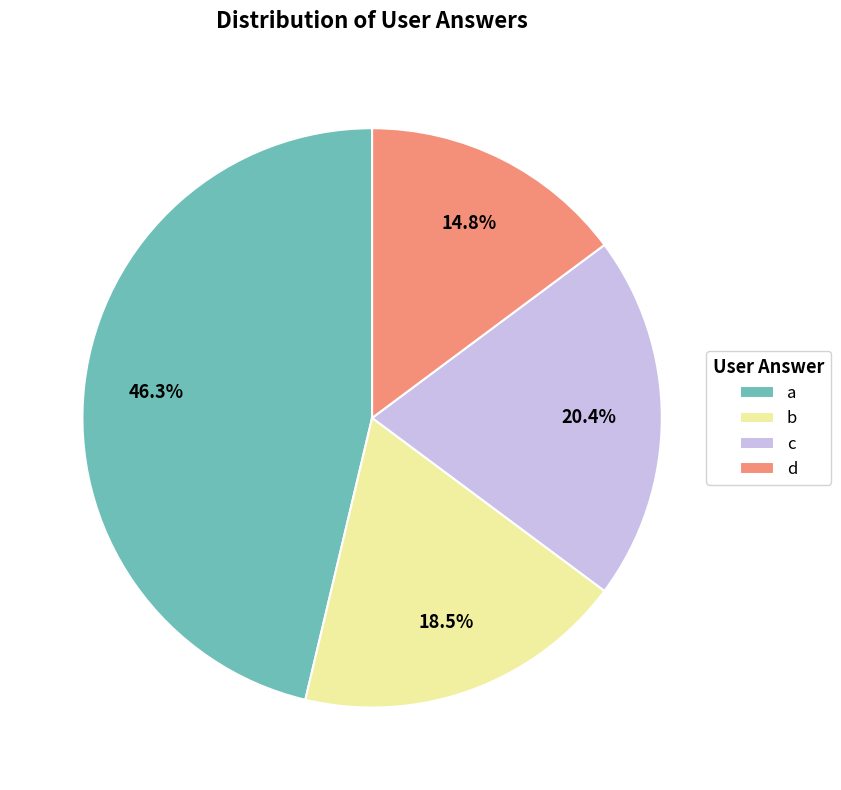

How many segments does this pie chart have?

4